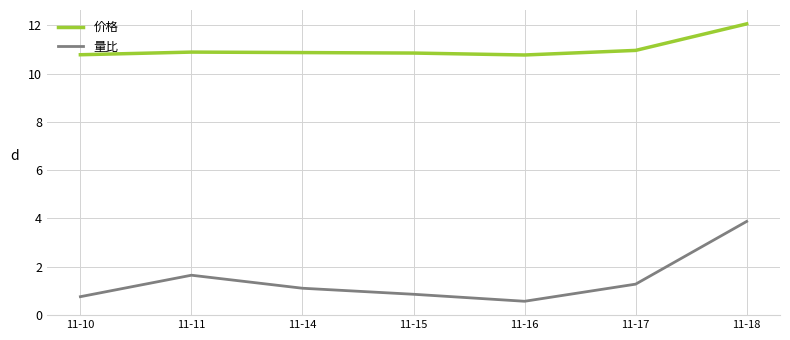

How many values in the 量比 series exceed 1?

4